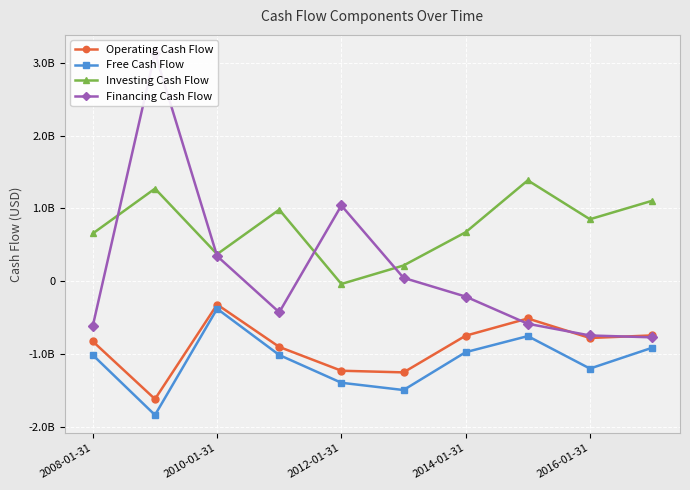

What is the difference between the highest and lowest values at 9?

2016400000